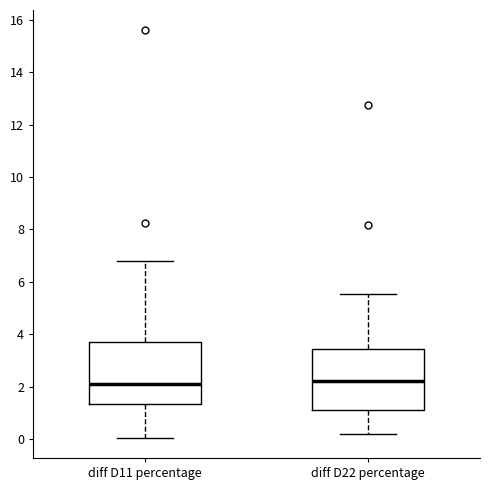

Reading left to right, transcribe this box plot: for each box, give where its median line is, the range the box spans, and where its two whiskers end, as read against the y-axis. The values are not printed on the chart, so give them approximately, as read against the axis.

diff D11 percentage: median 2.0, box 1.4 to 3.6, whiskers 0.0 to 6.8
diff D22 percentage: median 2.2, box 1.2 to 3.4, whiskers 0.2 to 5.6